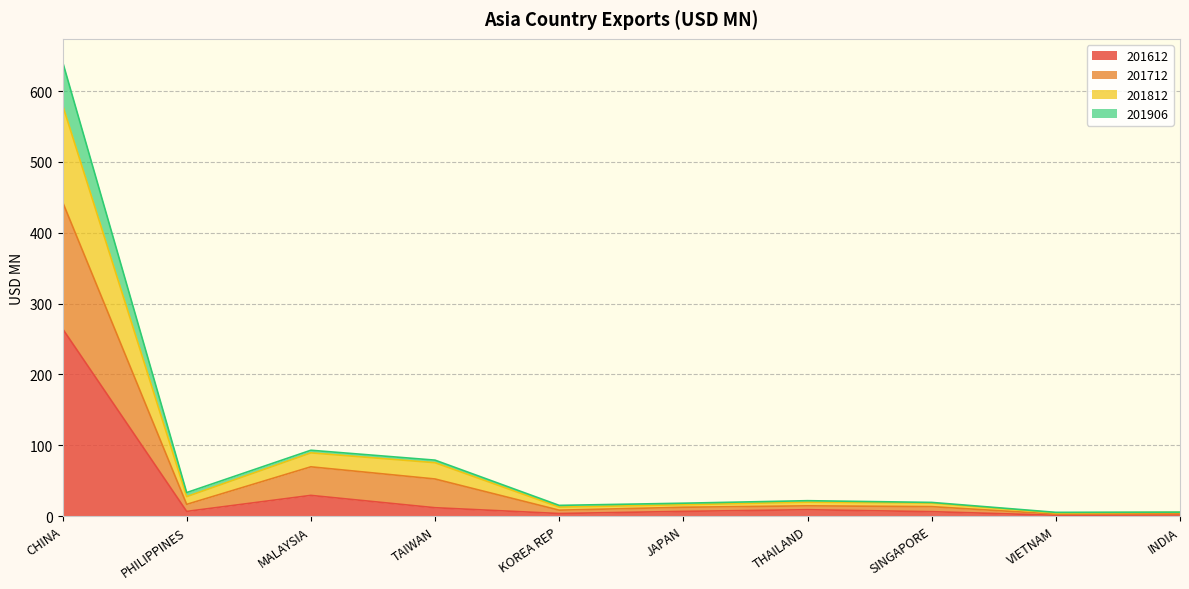

At which category is the sum across all series the highest?

CHINA